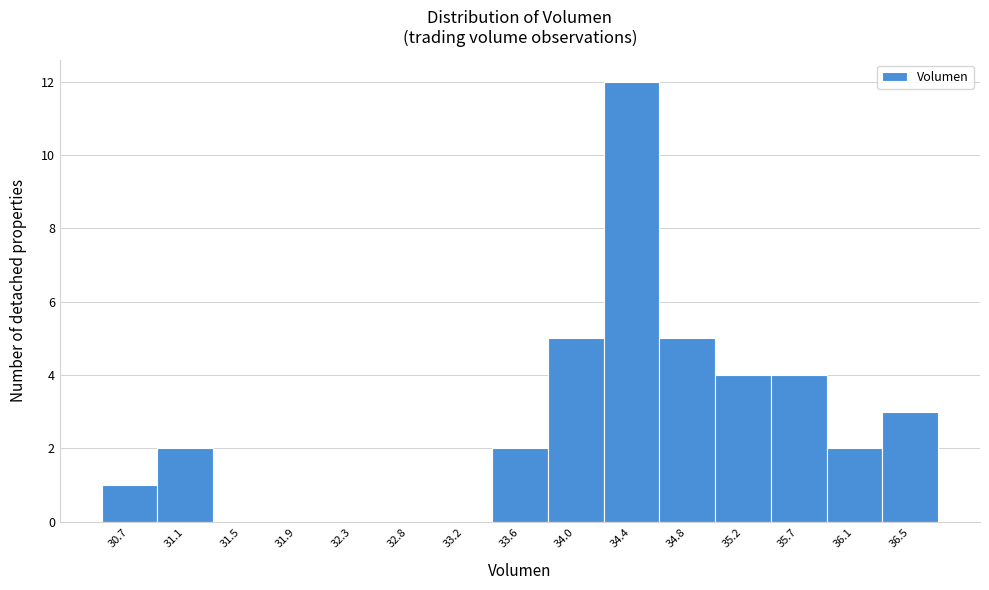

Reading right to left, extract all data points from this chart.

36.5=3	36.1=2	35.7=4	35.2=4	34.8=5	34.4=12	34.0=5	33.6=2	33.2=0	32.8=0	32.3=0	31.9=0	31.5=0	31.1=2	30.7=1